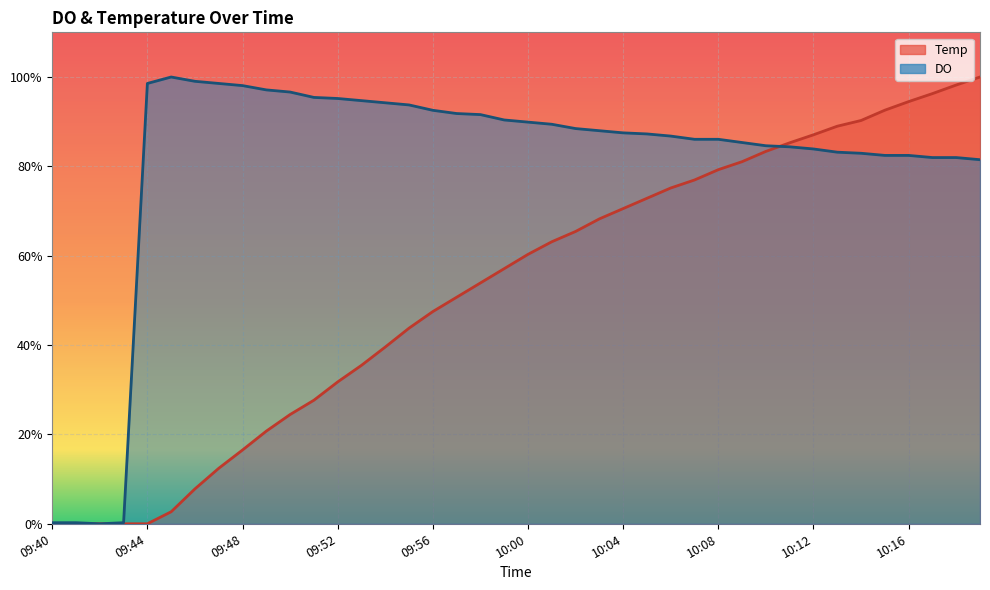

What is the average value of the Temp series?

52.5